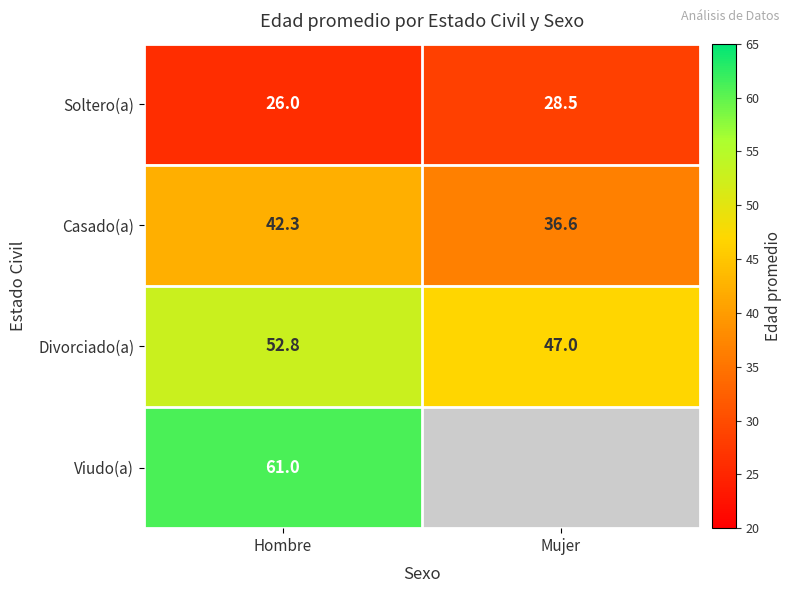

Between Mujer and Hombre, which is larger?

Mujer